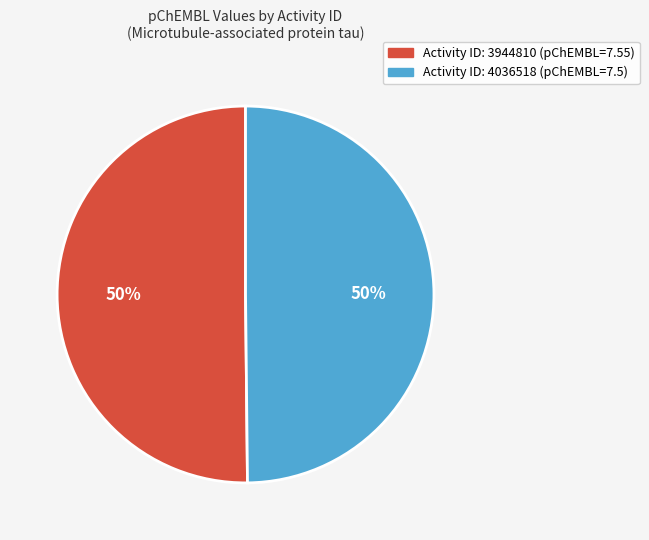

To the nearest percent, what is the average slice percentage?

50%